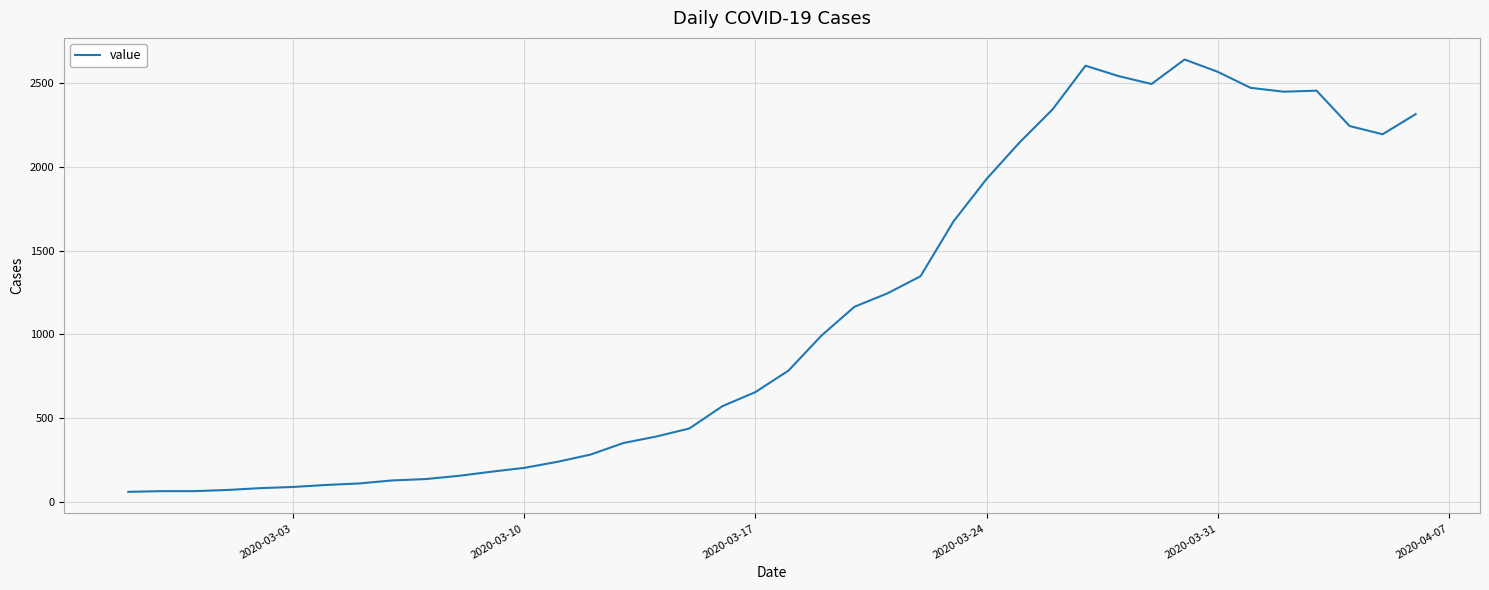

What is the smallest value displayed?

61